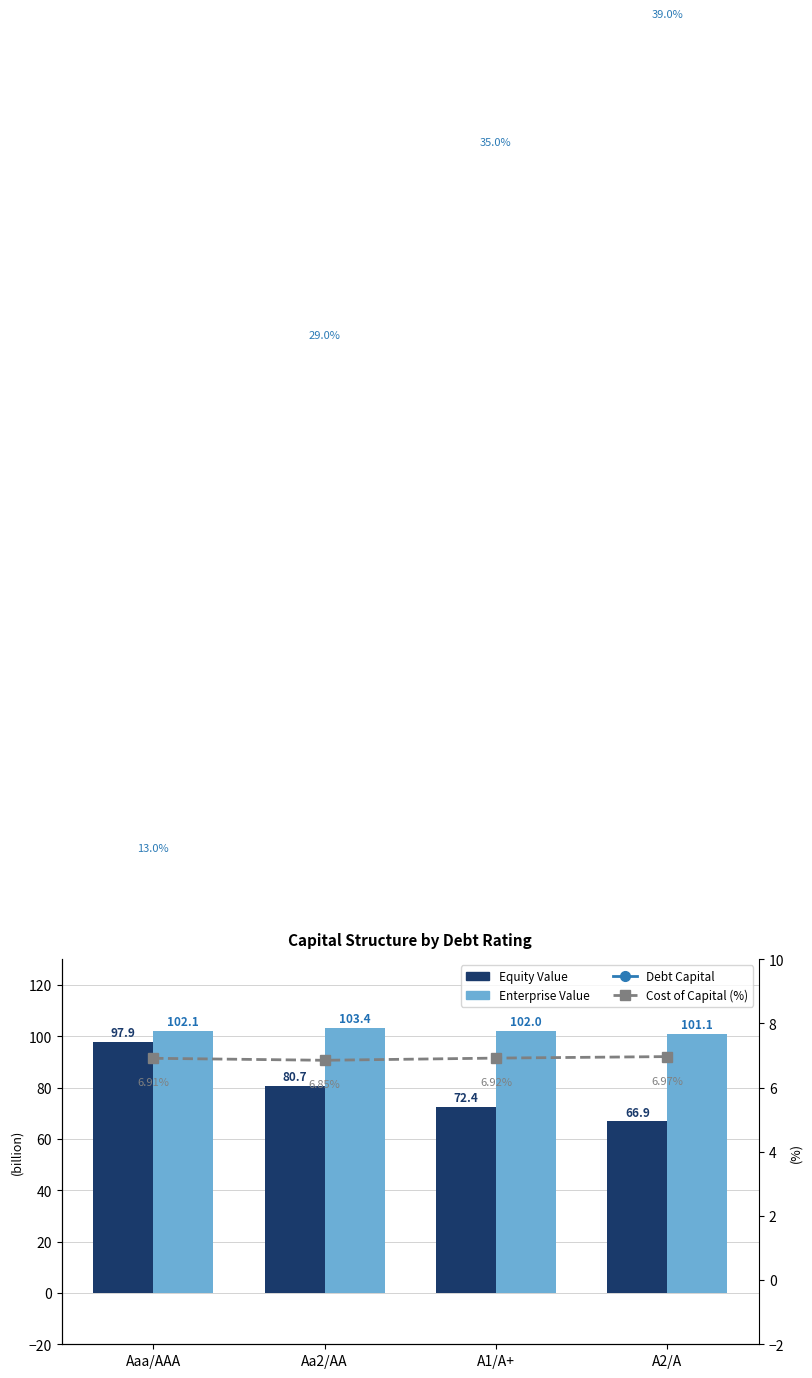

What are all the series names shown in the legend?

Equity Value, Enterprise Value, Debt Capital, Cost of Capital (%)